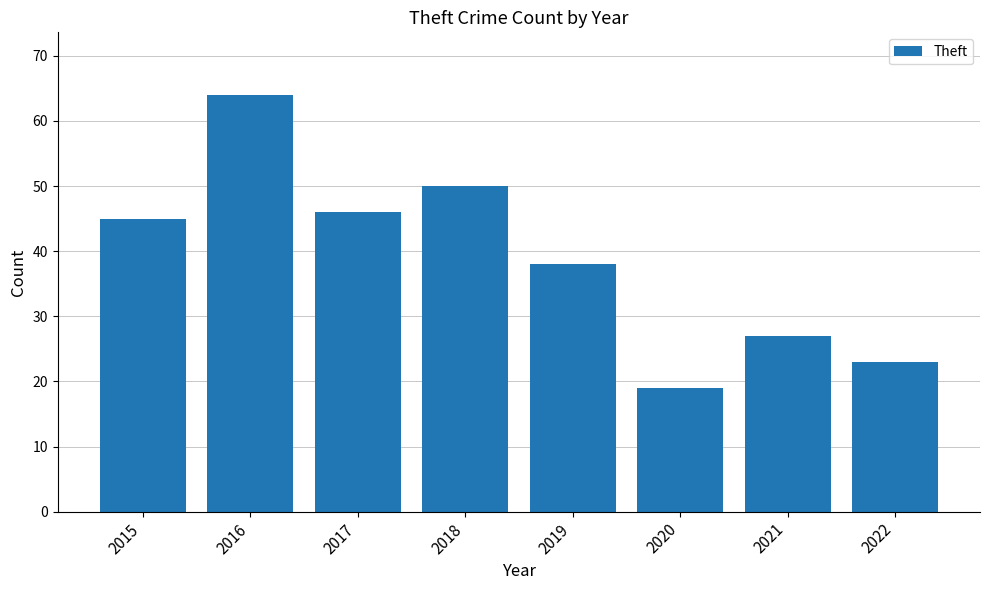

True or false: the data shows 19 at 2020.

True